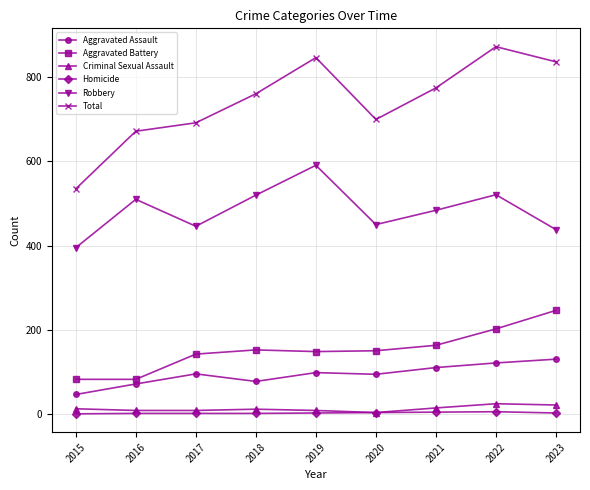

Is it true that Aggravated Assault equals 98 at 2019?

True